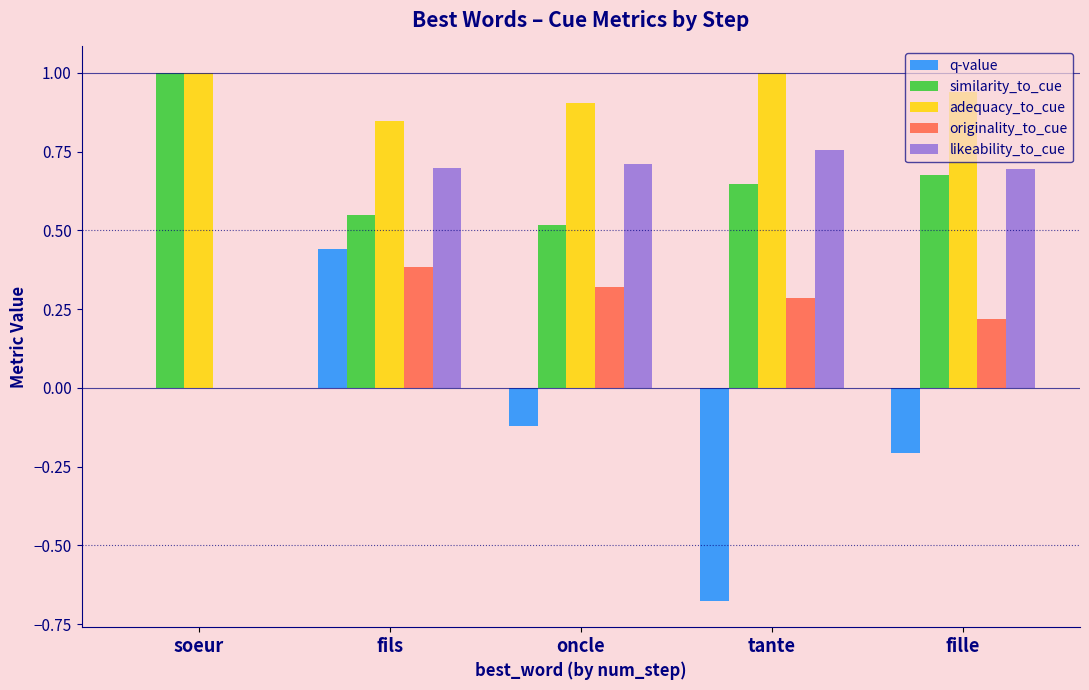

Does the chart contain stacked bars?

No